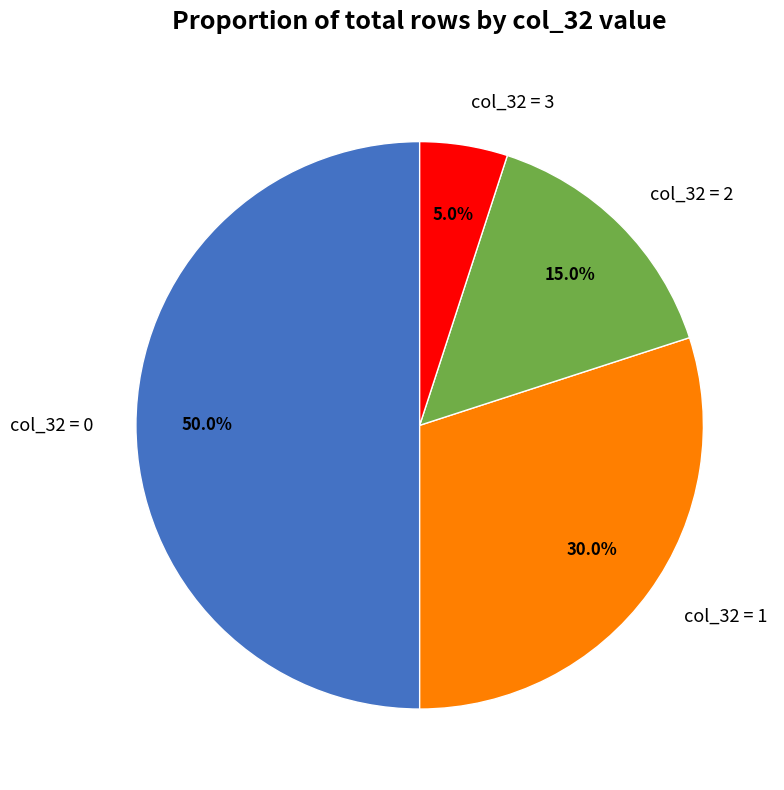

What is the smallest slice in the pie chart?

col_32 = 3